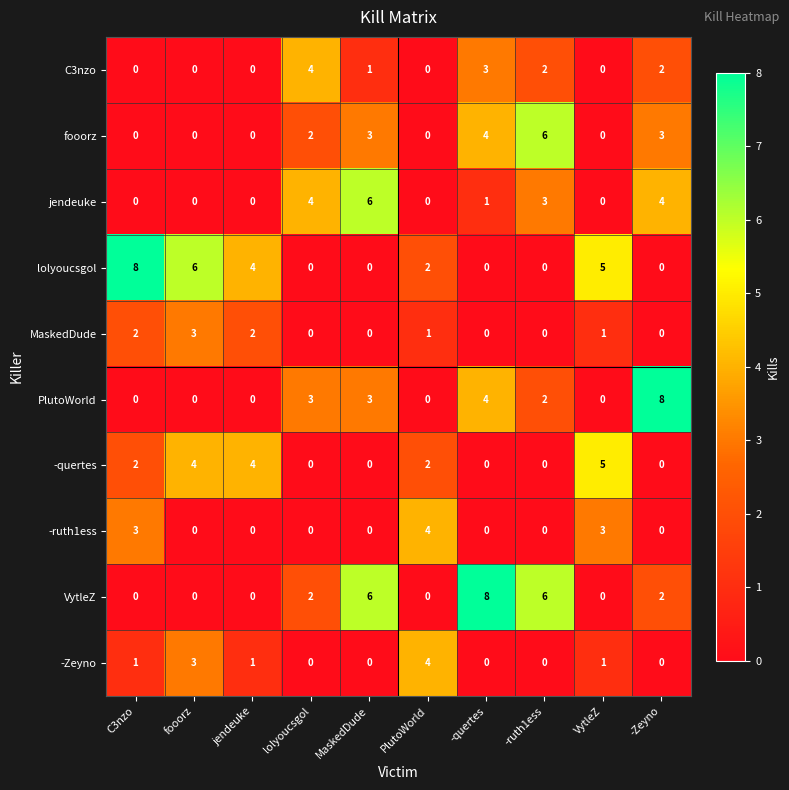

Is it true that fooorz equals 0 at jendeuke?

True